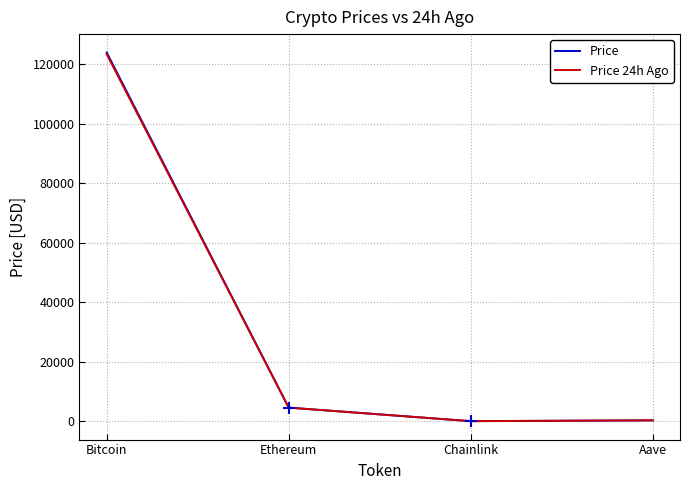

Is the value of Price at Bitcoin greater than the value of Price 24h Ago at Chainlink?

Yes